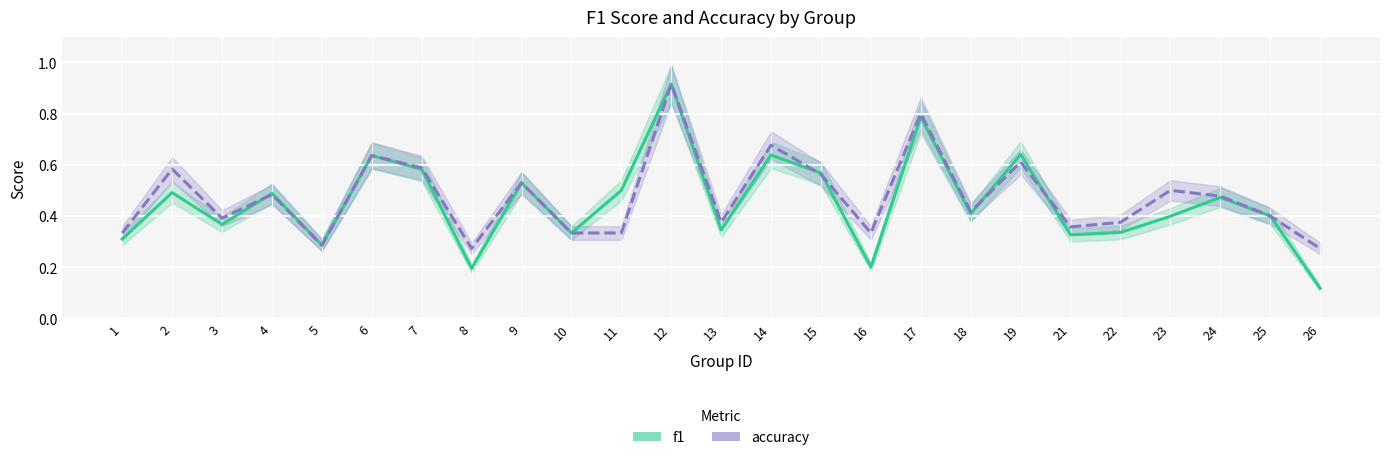

Which category has the highest value across all series?

12